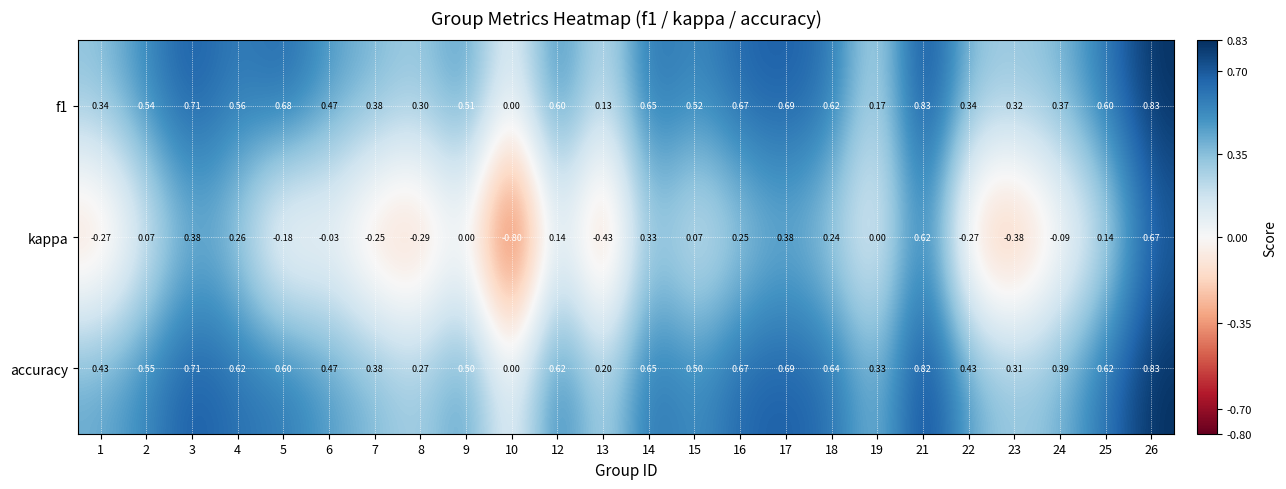

How many data points in accuracy are above 0?

23